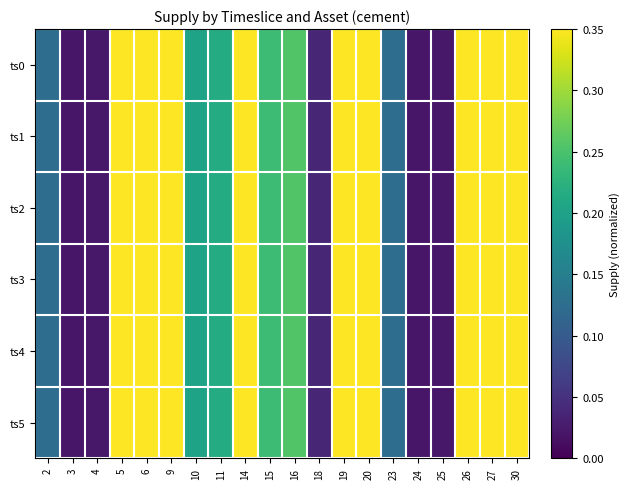

What is the total value across all series at 16?

1.5